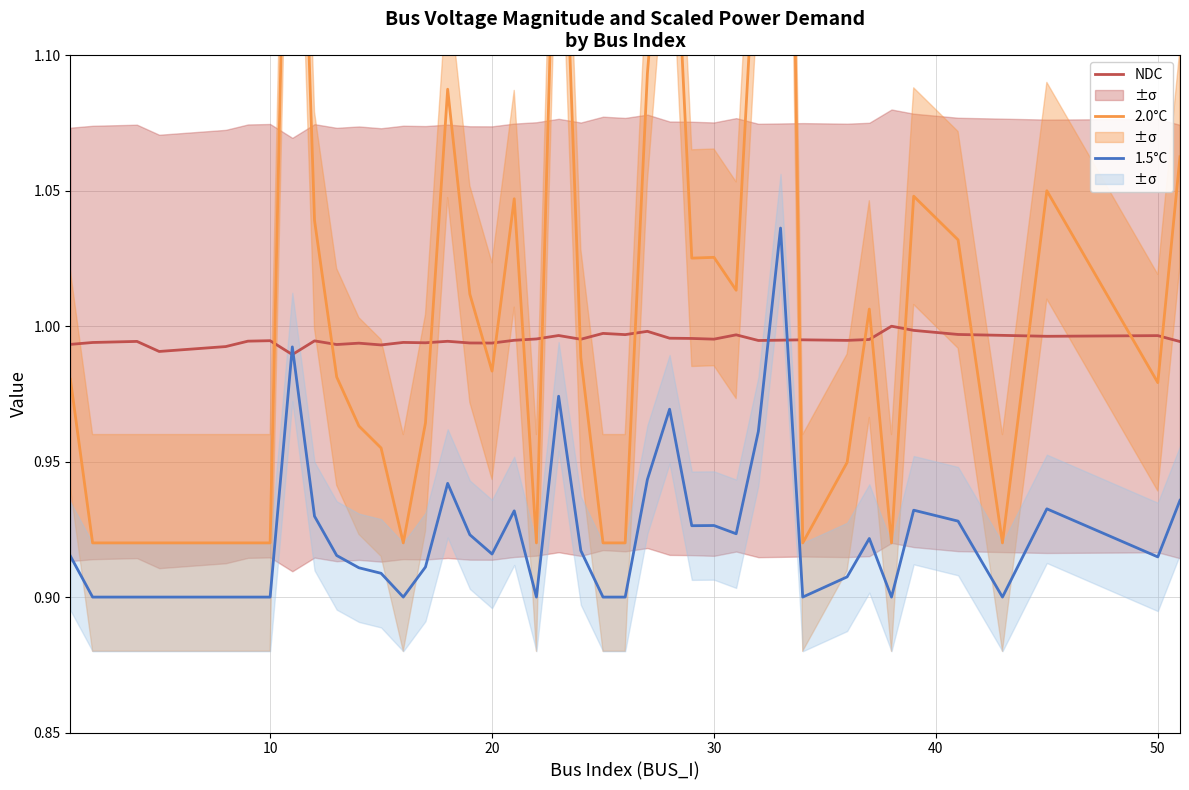

True or false: 1.5°C and NDC cross at least once.

True